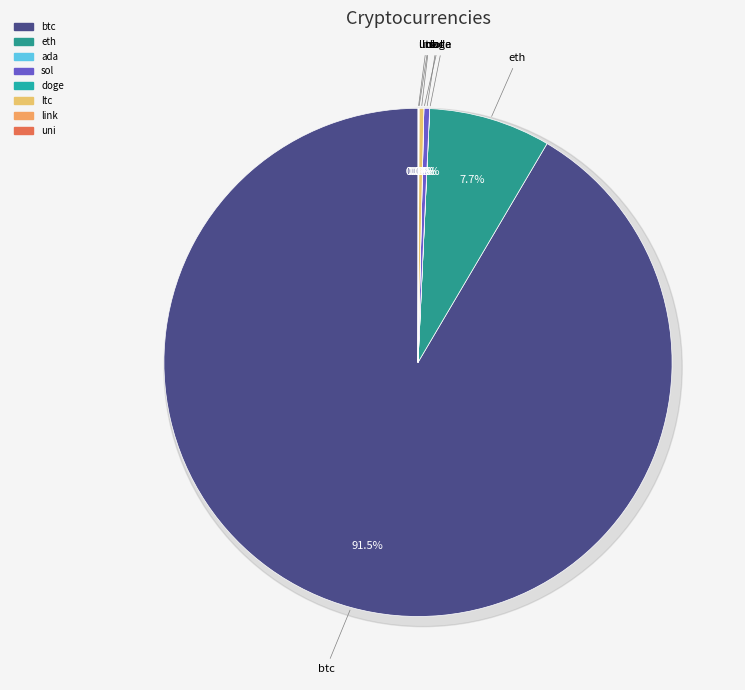

Combined, what portion of the pie is link and ltc?

0.3%